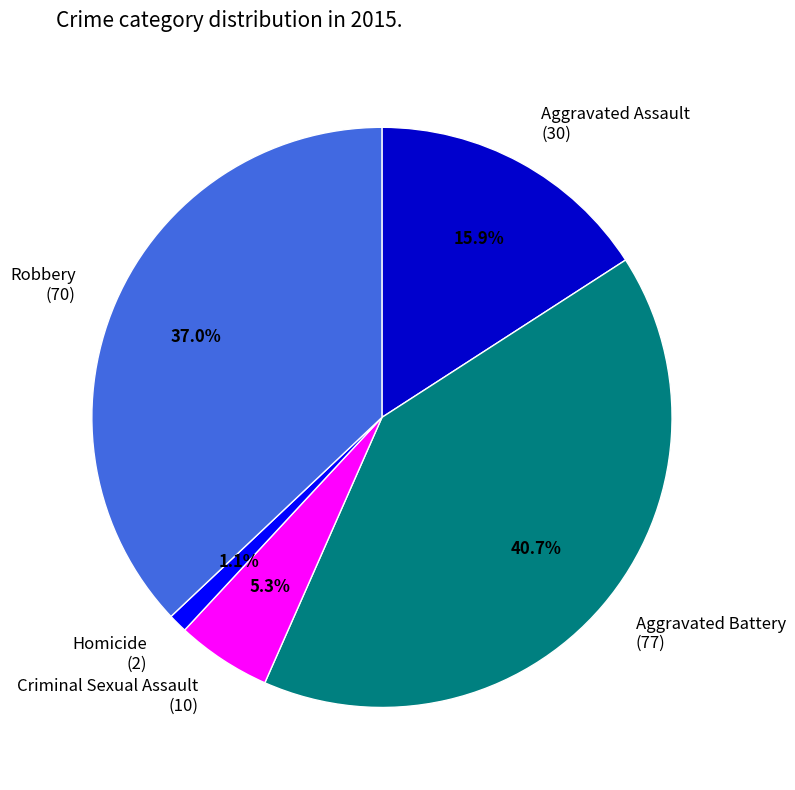

To the nearest percent, what is the average slice percentage?

20%